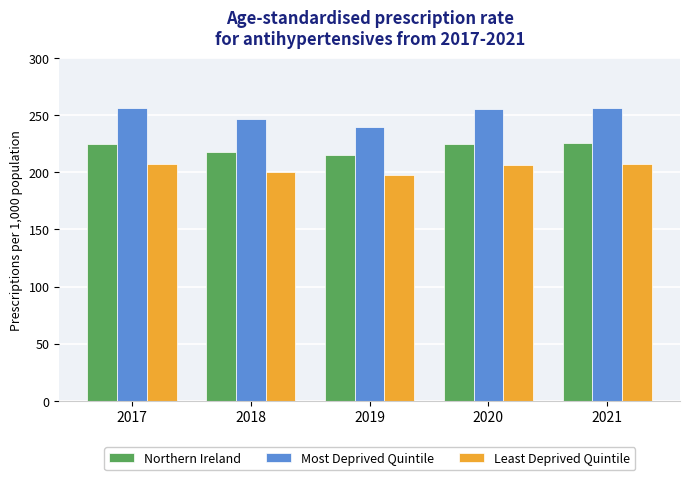

What is the sum of the Northern Ireland values at 2020 and 2017?

450